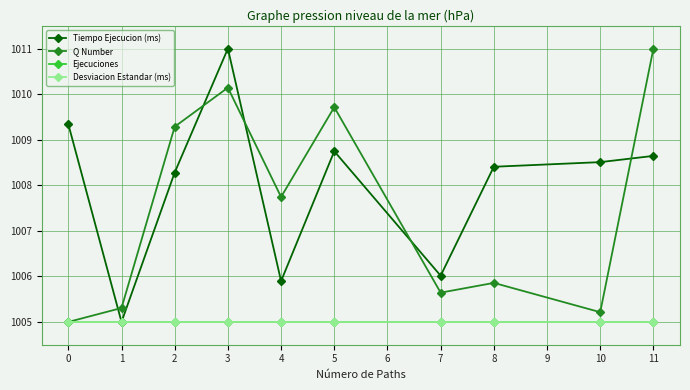

Does the chart have visible grid lines?

Yes